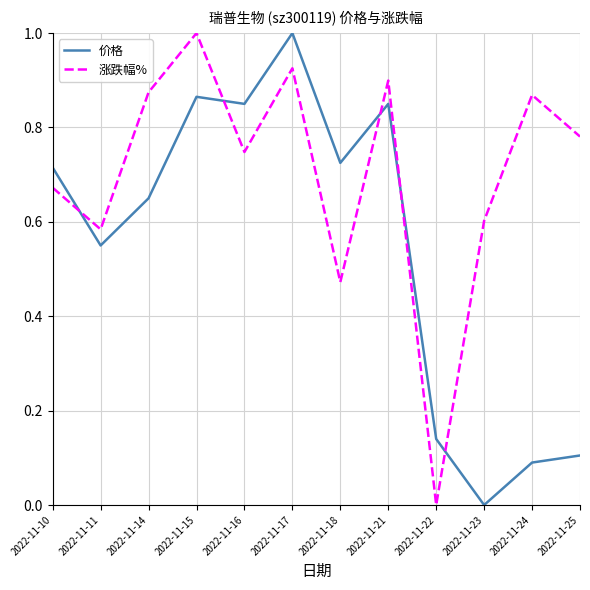

Where do 价格 and 涨跌幅% first cross each other?

2022-11-10 and 2022-11-11